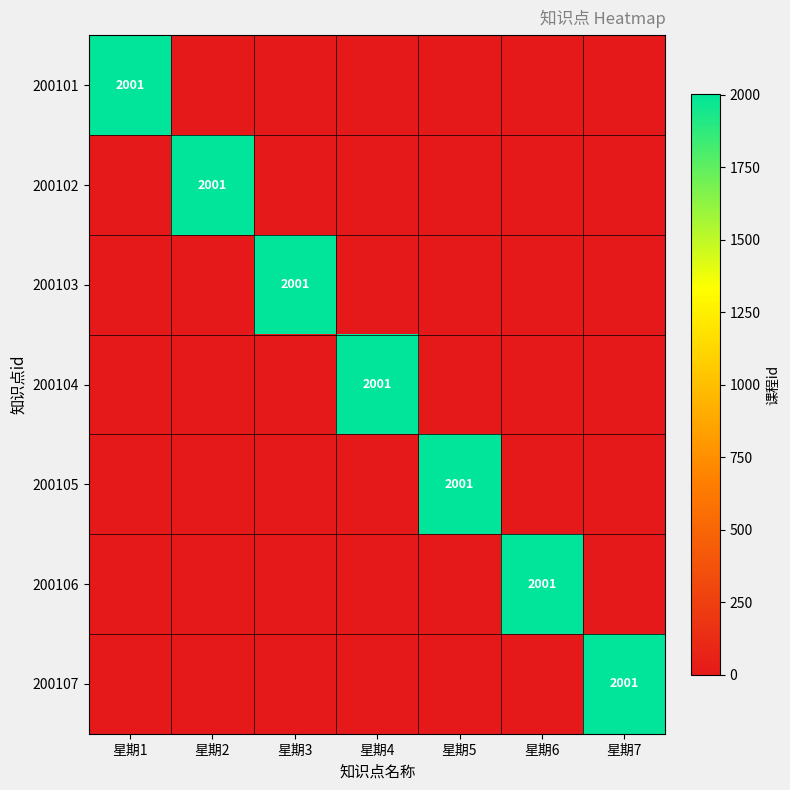

What is the difference between the highest and lowest values at 星期3?

2001